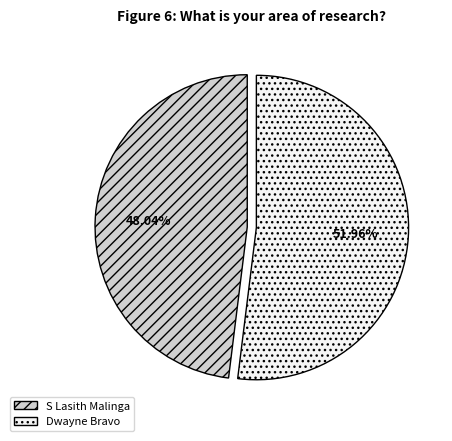

Which slice is the smallest?

S Lasith Malinga